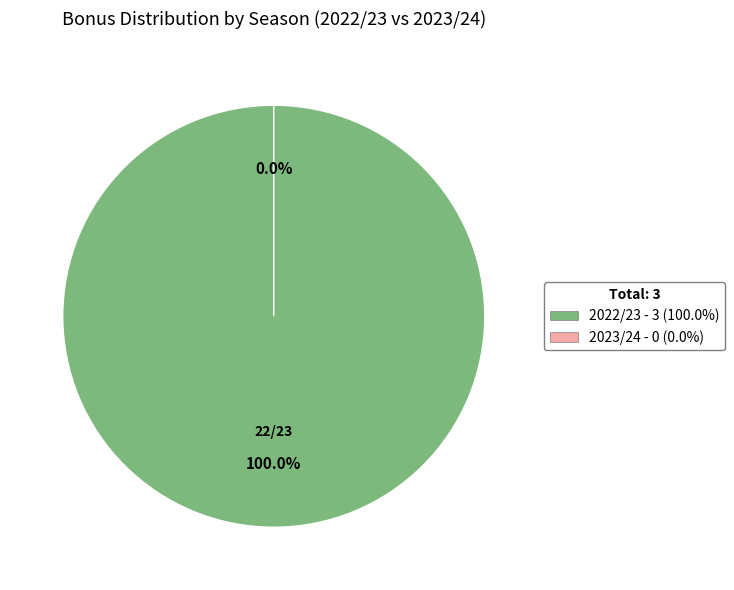

To the nearest percent, what is the difference between the 2022/23 (assists=3) and 2023/24 (assists=0) slice percentages?

100%